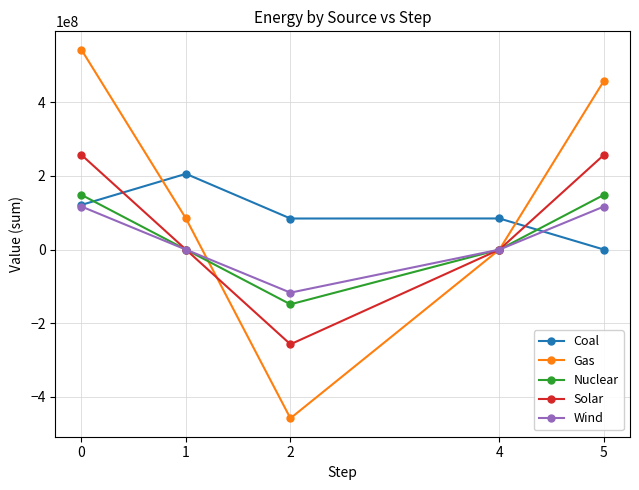

What is the greatest value displayed?

542966766